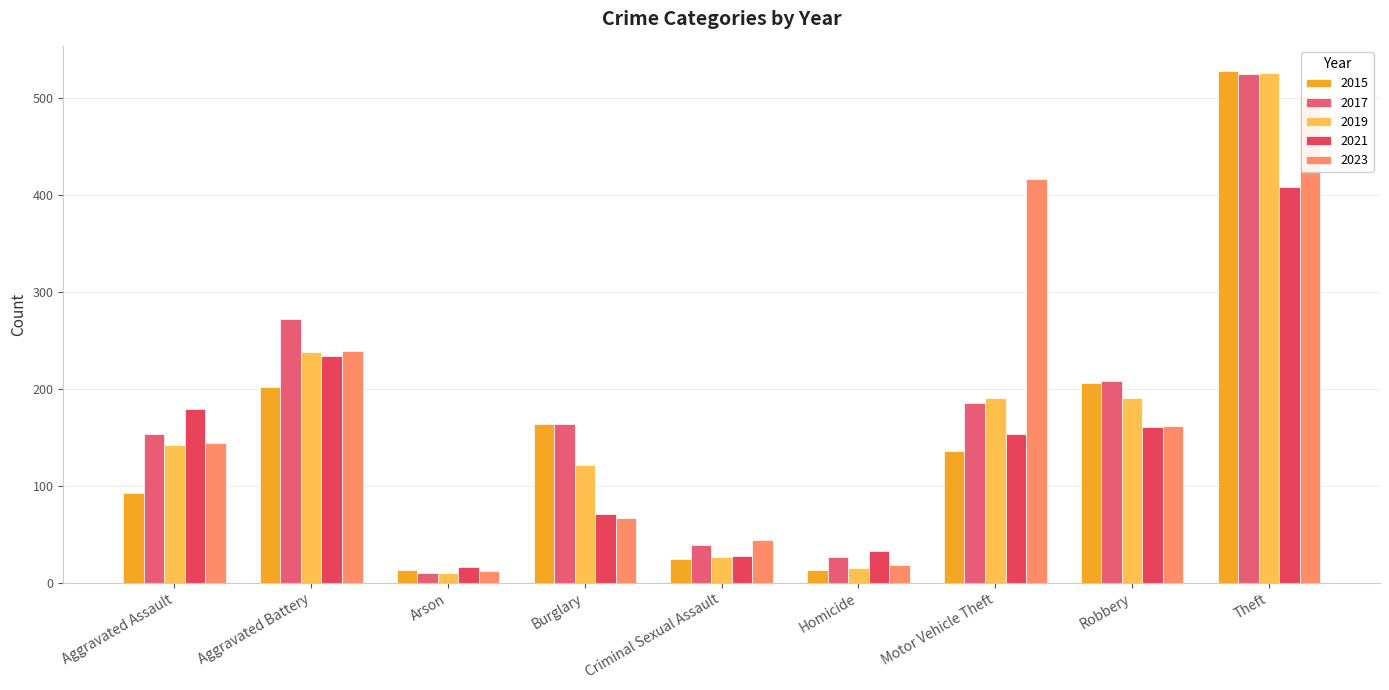

What is the sum of all 2019 values?

1458